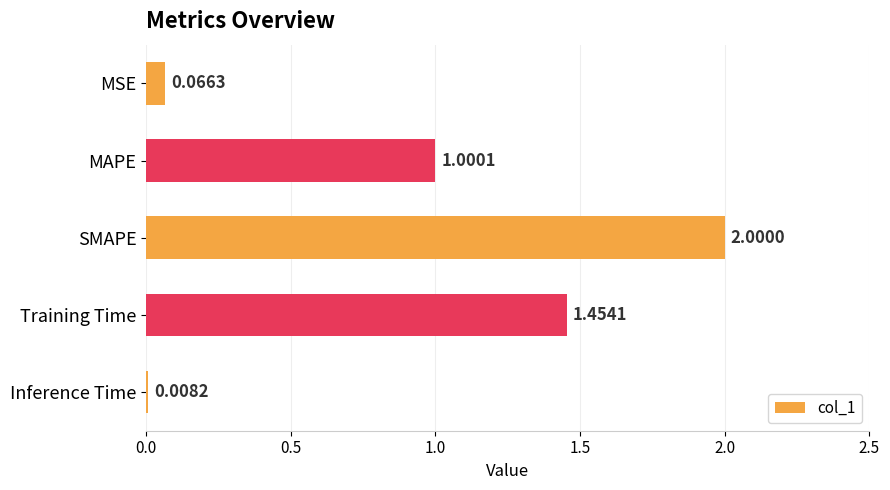

At which label is the value closest to 1?

MAPE